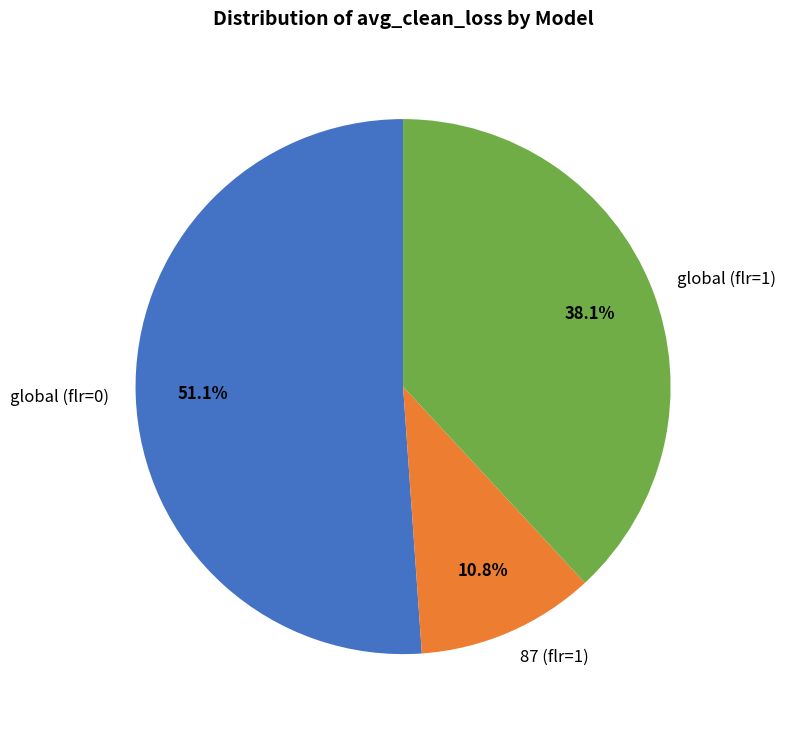

The global (flr=1) slice represents 29% of the pie. True or false?

False